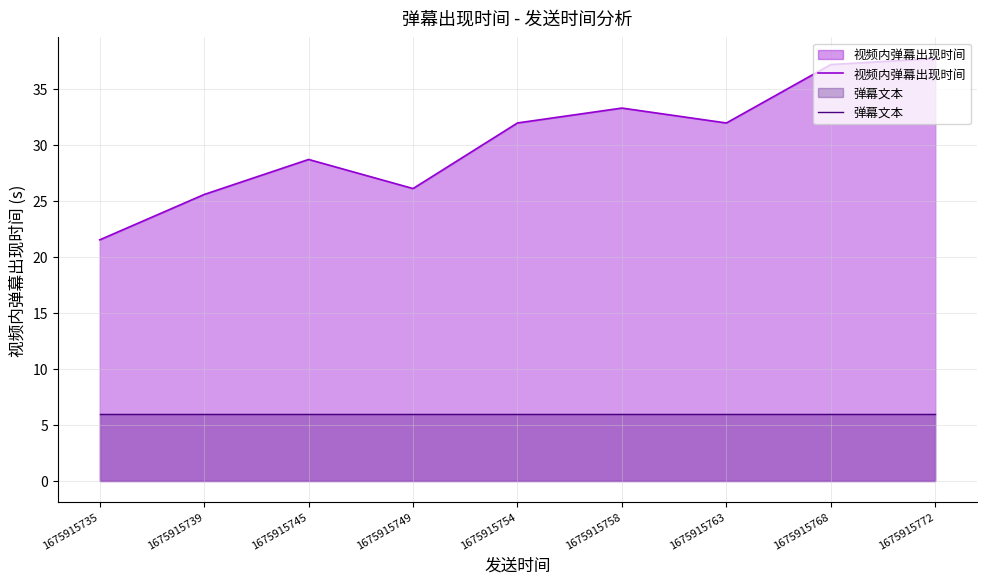

What is the difference between the 视频内弹幕出现时间 values at 1675915768 and 1675915754?

5.2